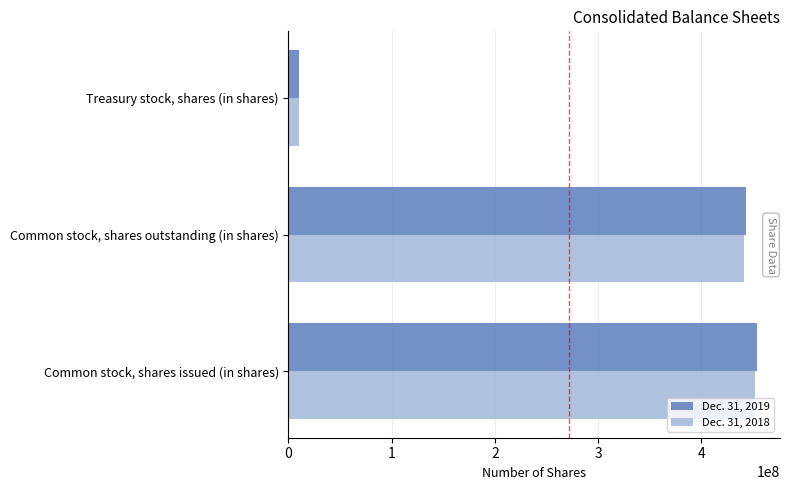

Between Common stock, shares outstanding (in shares) and Treasury stock, shares (in shares), which series saw the biggest shift?

Dec. 31, 2019